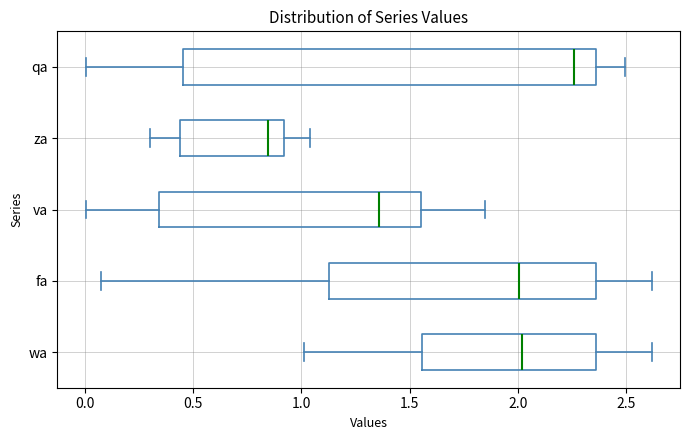

Reading bottom to top, transcribe this box plot: for each box, give where its median line is, the range the box spans, and where its two whiskers end, as read against the x-axis. The values are not printed on the chart, so give them approximately, as read against the axis.

wa: median 2.00, box 1.55 to 2.35, whiskers 1.00 to 2.60
fa: median 2.00, box 1.15 to 2.35, whiskers 0.05 to 2.60
va: median 1.35, box 0.35 to 1.55, whiskers 0.00 to 1.85
za: median 0.85, box 0.45 to 0.90, whiskers 0.30 to 1.05
qa: median 2.25, box 0.45 to 2.35, whiskers 0.00 to 2.50